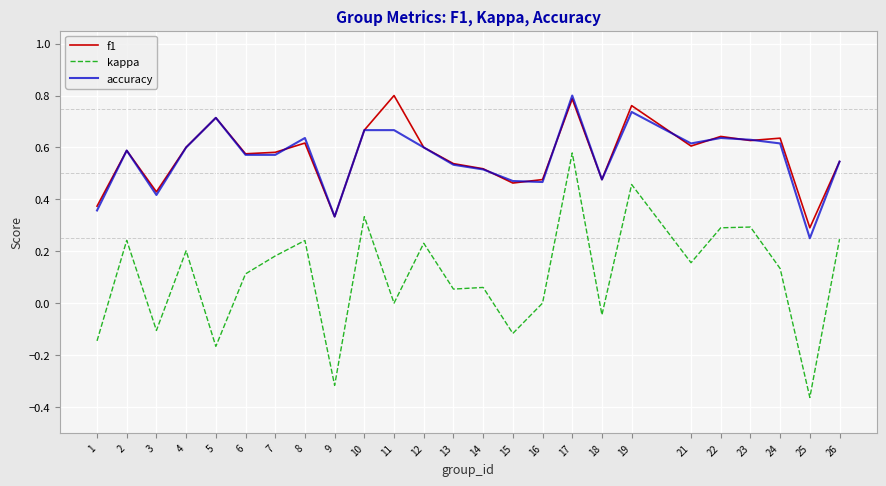

What are all the series names shown in the legend?

f1, kappa, accuracy